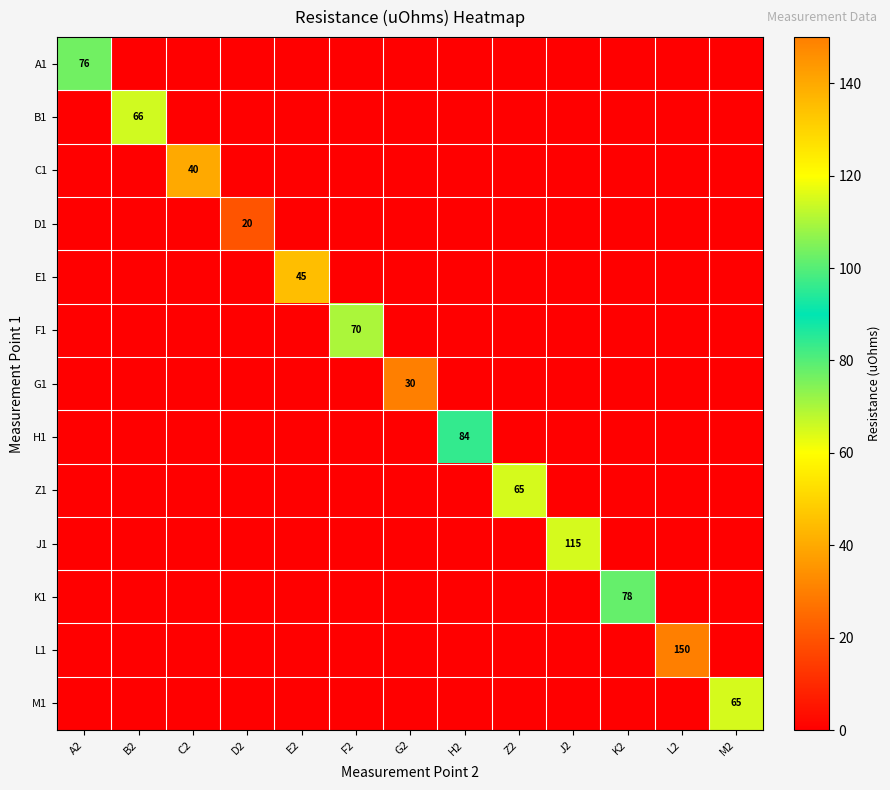

Is the value of M1 at H2 greater than the value of Z1 at A2?

No